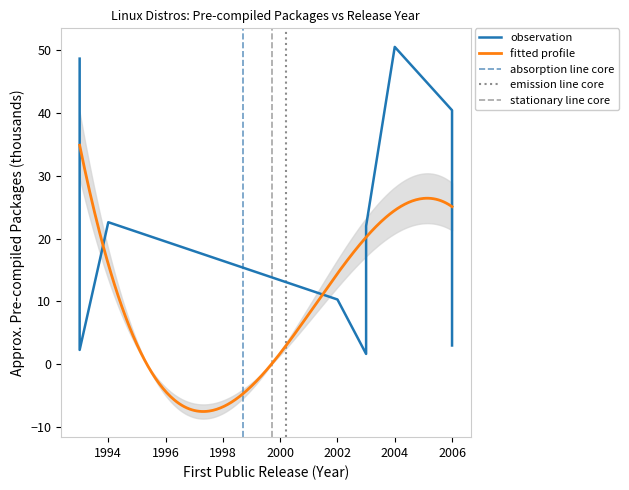

What is the greatest value displayed?

50.5